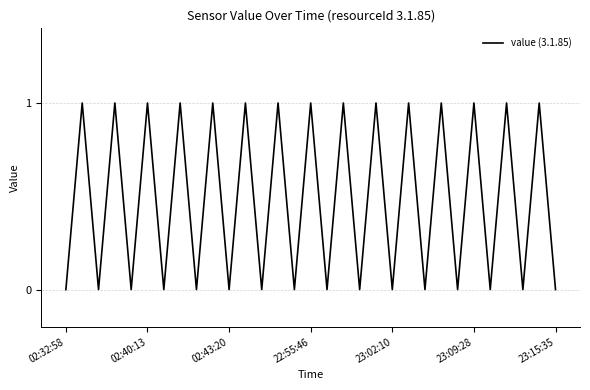

Which label corresponds to the smallest value in the chart?

02:32:58